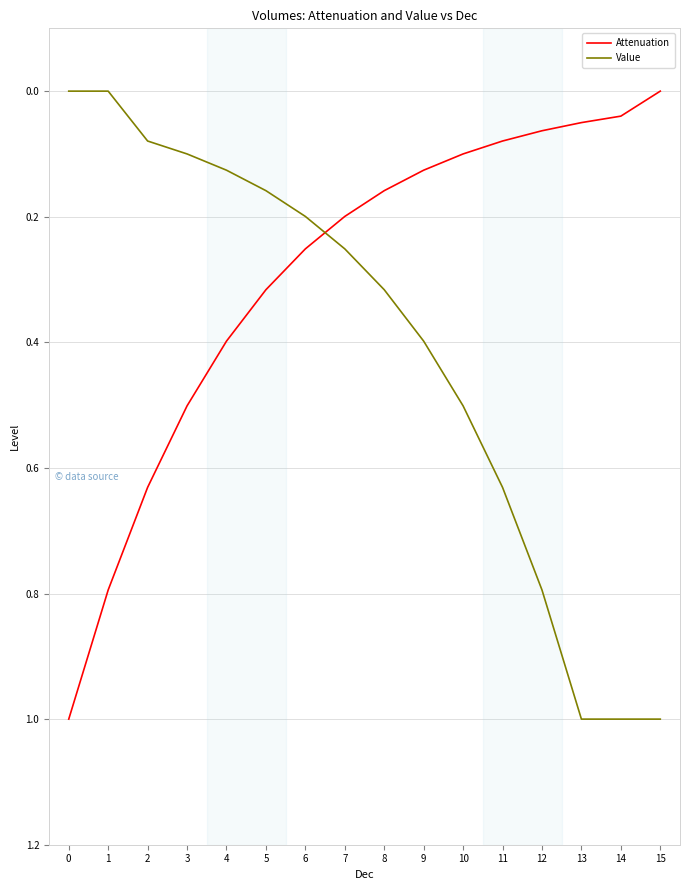

Is the value of Value at 13 greater than the value of Attenuation at 3?

Yes